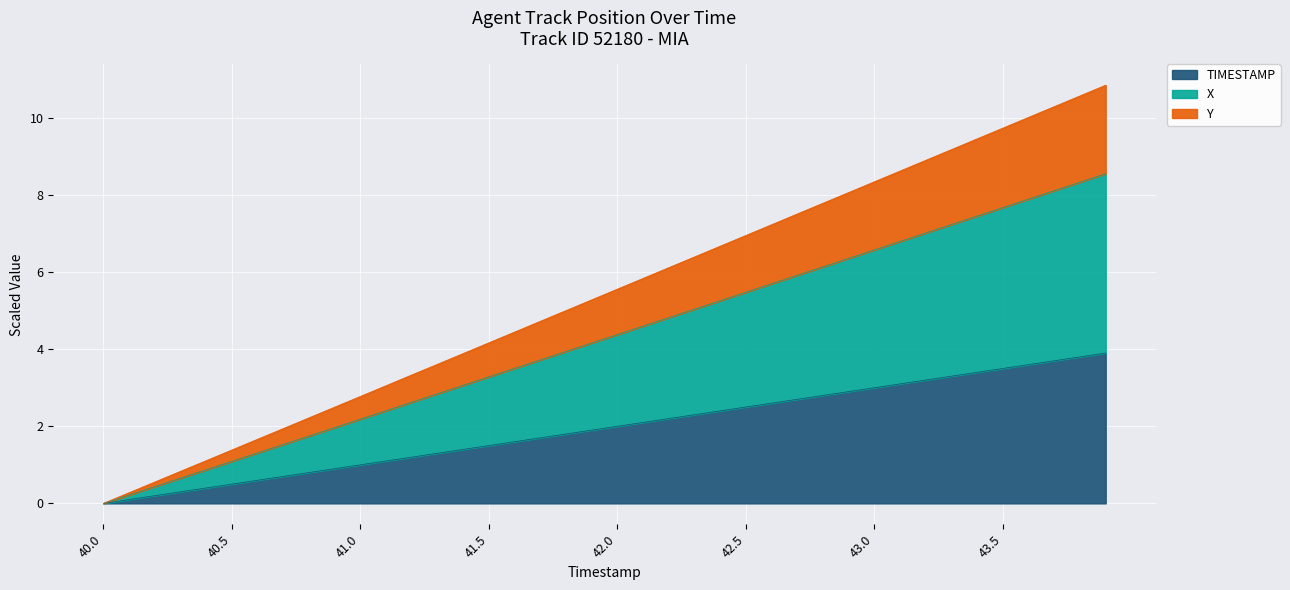

What is the approximate value of TIMESTAMP at 41.5?

1.5